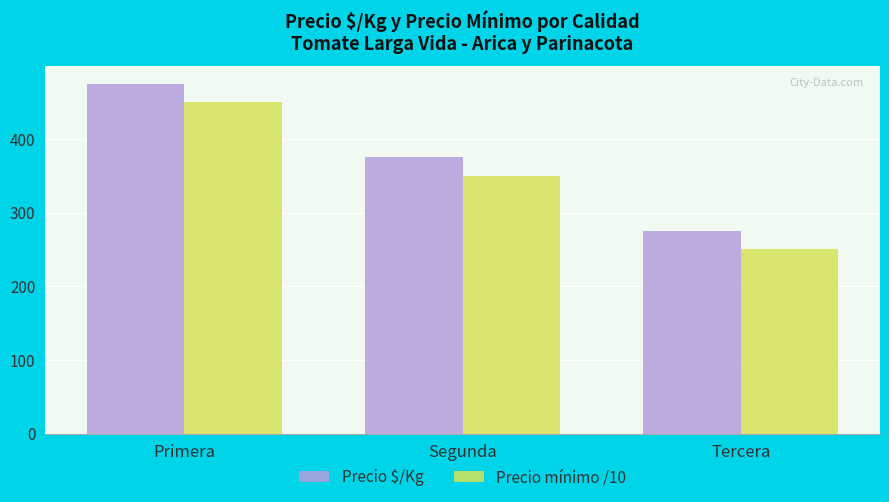

How many bars are there in total?

6